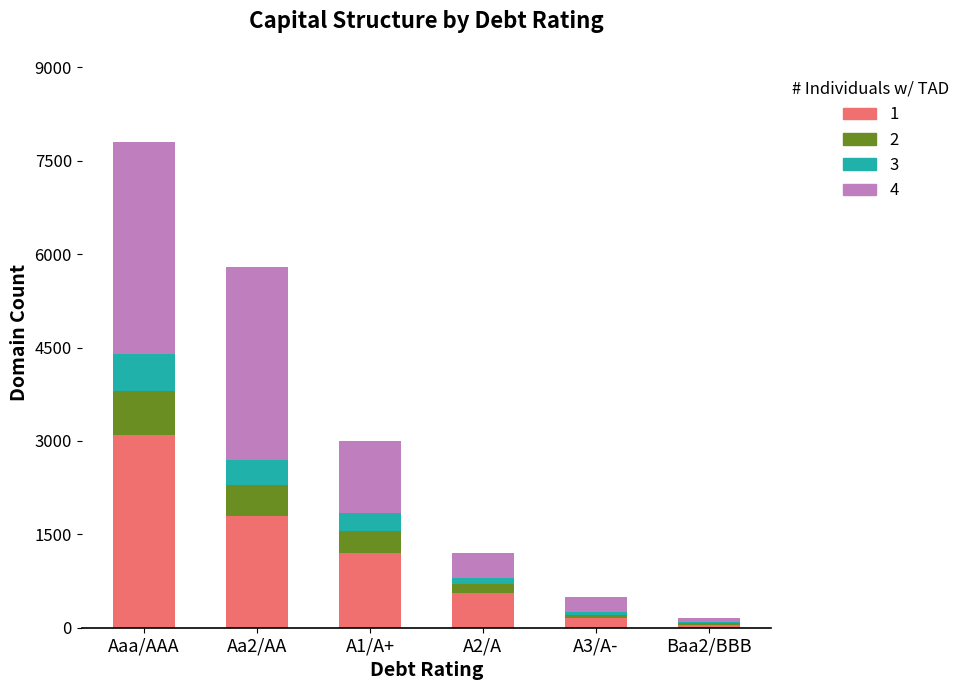

What is the total value across all series at Aaa/AAA?

7800